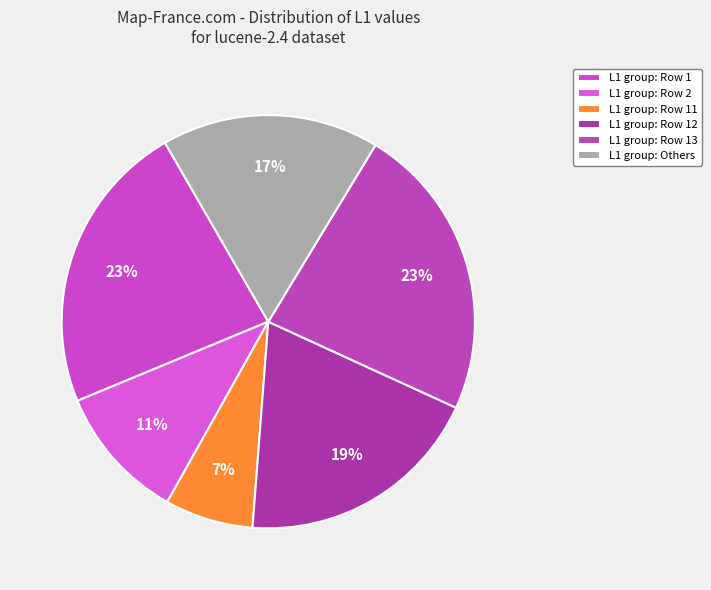

Is there any slice that represents more than half of the pie?

No